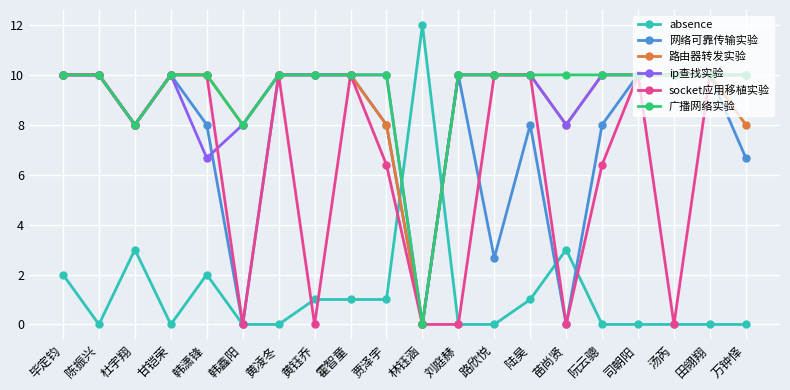

At which category does 广播网络实验 reach its first local valley?

杜宇翔